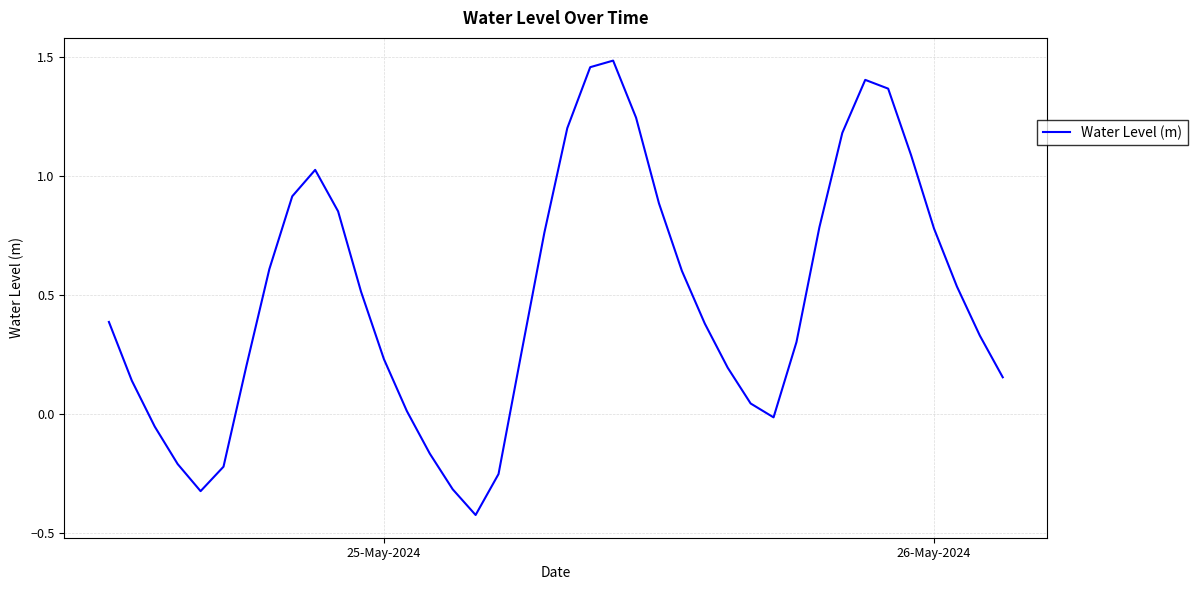

What is the difference between the maximum and minimum values?

1.9